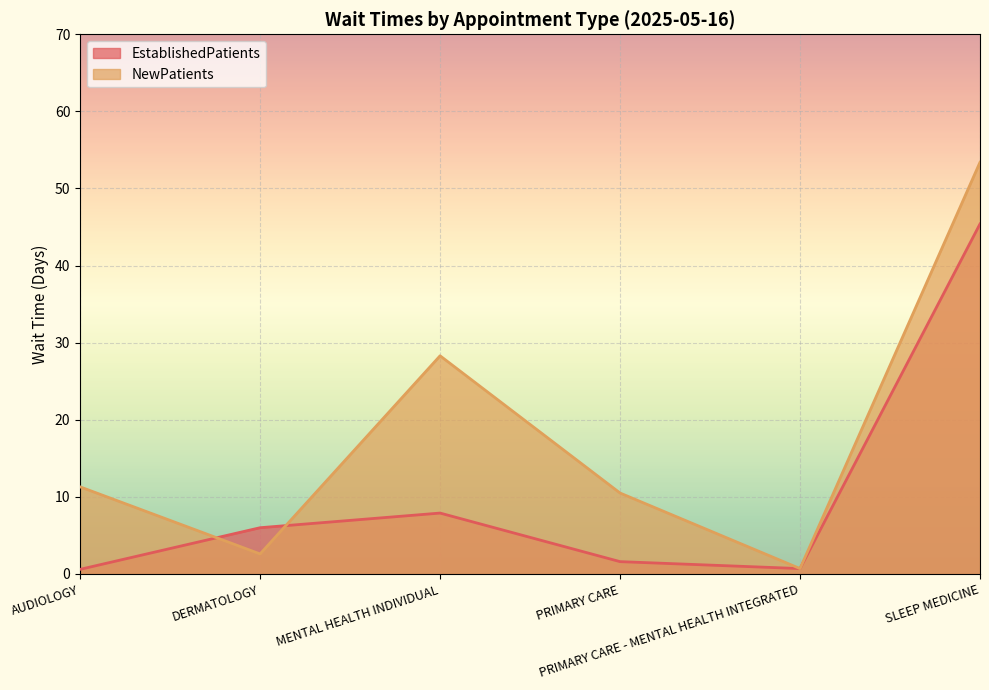

Reading left to right, transcribe all the data shown in this chart.

EstablishedPatients: AUDIOLOGY=0.6	DERMATOLOGY=6.0	MENTAL HEALTH INDIVIDUAL=7.9	PRIMARY CARE=1.6	PRIMARY CARE - MENTAL HEALTH INTEGRATED=0.7	SLEEP MEDICINE=45.4
NewPatients: AUDIOLOGY=11.3	DERMATOLOGY=2.6	MENTAL HEALTH INDIVIDUAL=28.3	PRIMARY CARE=10.5	PRIMARY CARE - MENTAL HEALTH INTEGRATED=0.7	SLEEP MEDICINE=53.4